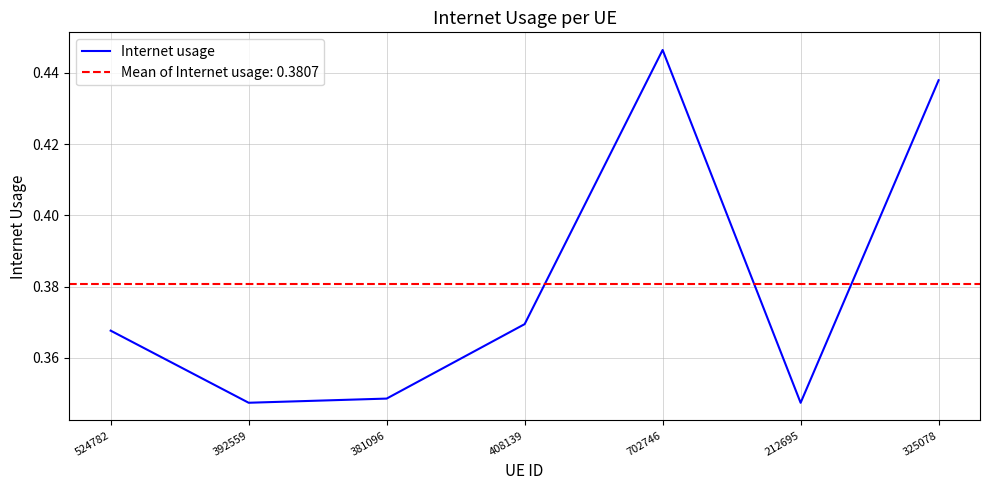

List the labels in order of value, largest first.

702746, 325078, 408139, 524782, 381096, 392559, 212695